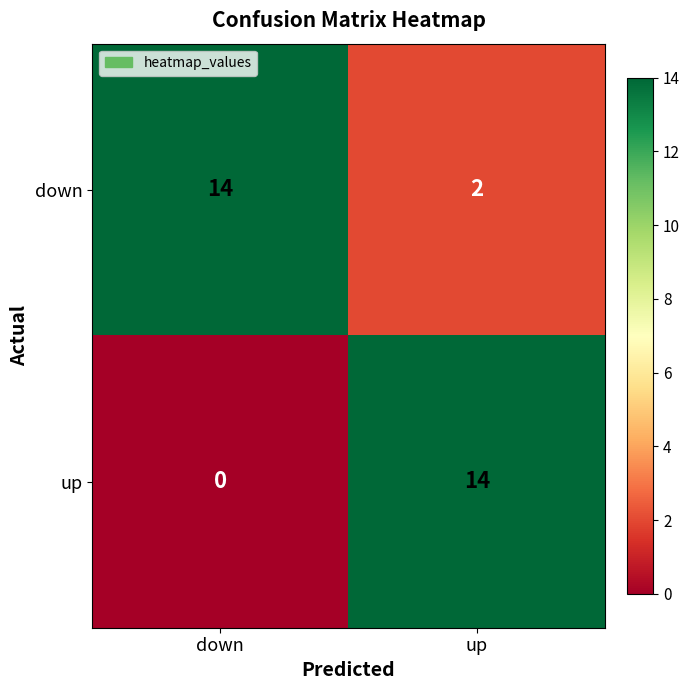

What is the total value across all series at down?

14